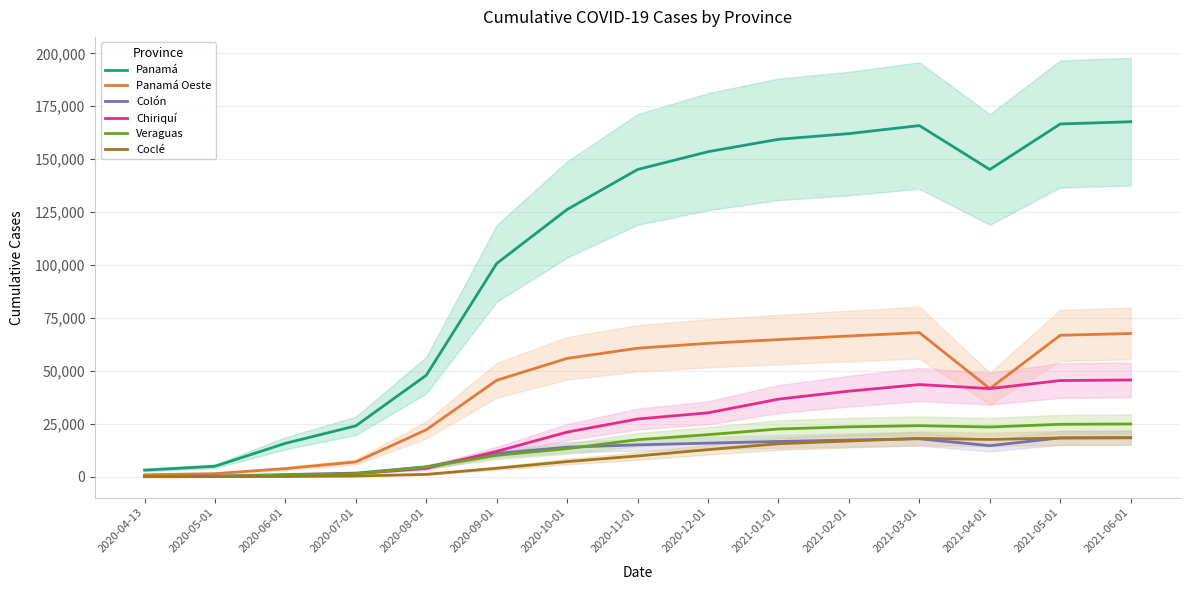

At which label does Coclé reach its peak?

2021-06-01